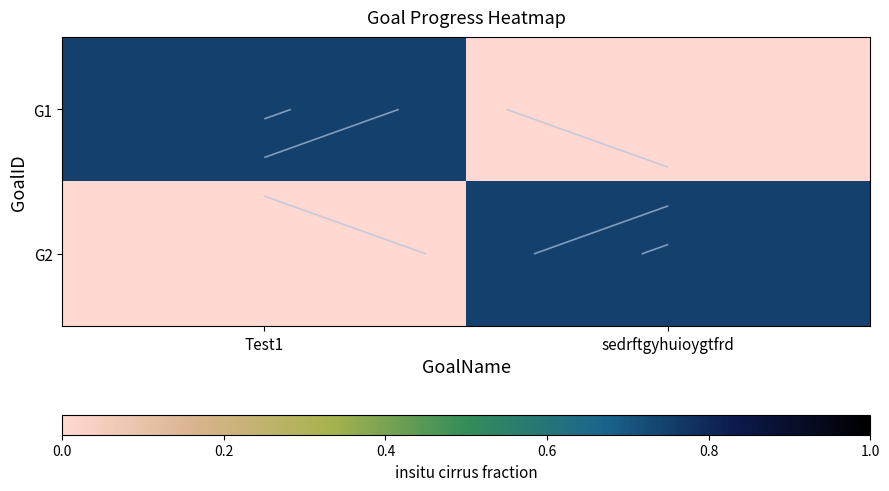

Is it true that G1 equals 1.0 at Test1?

False